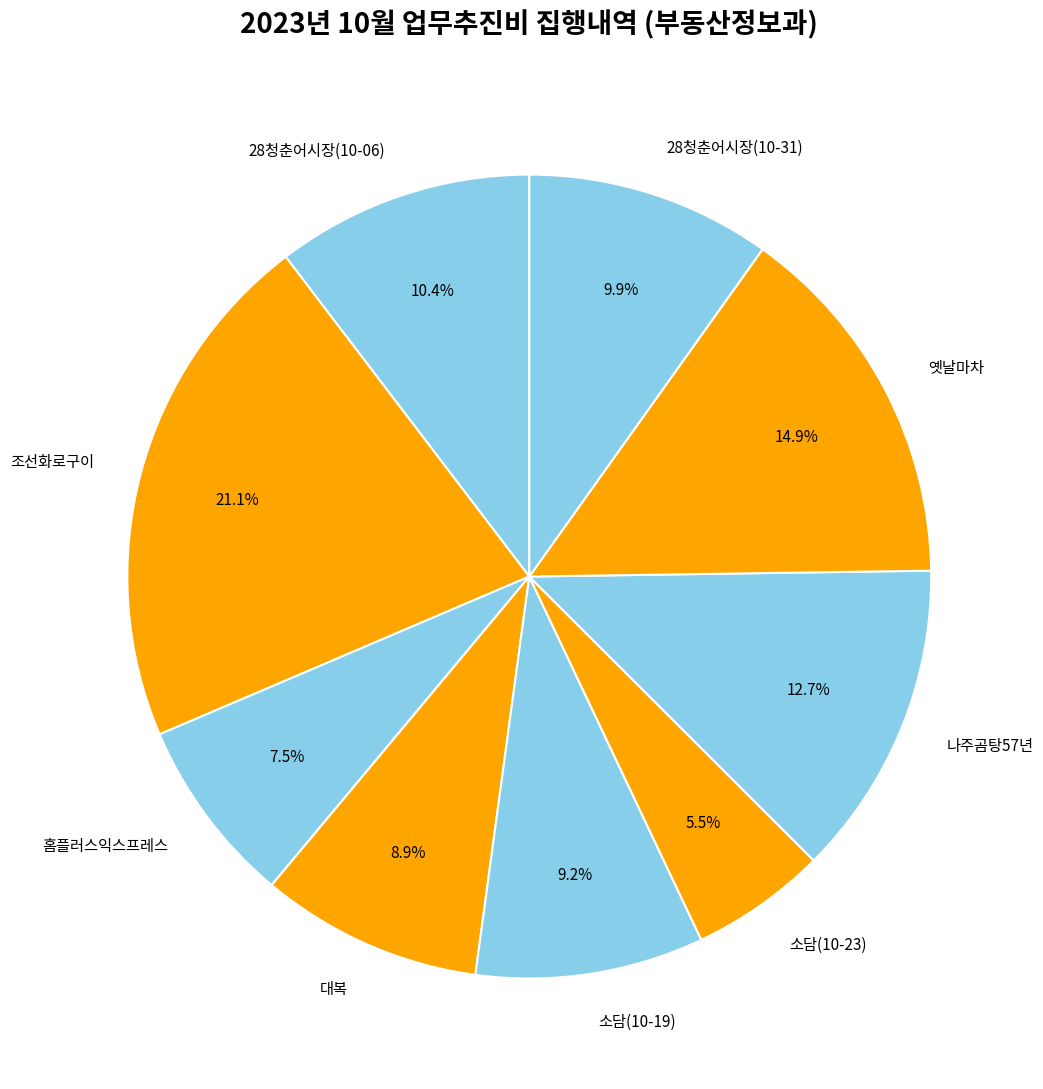

Between 28청춘어시장(10-31) and 나주곰탕57년, which is larger?

나주곰탕57년